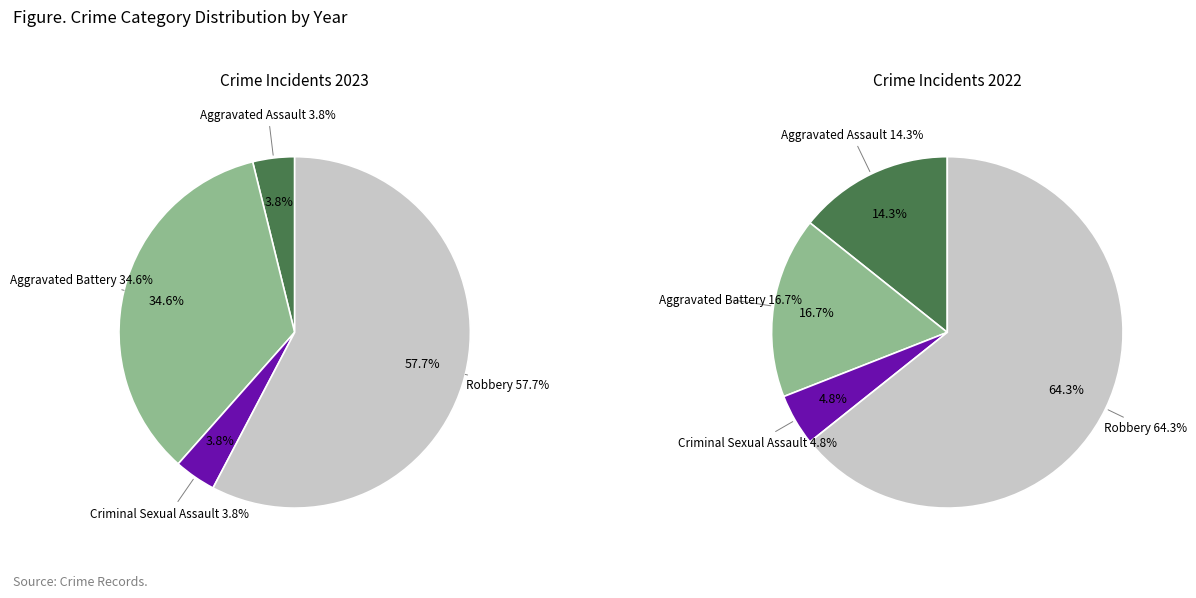

To the nearest percent, what percentage of the pie is Aggravated Battery?

35%